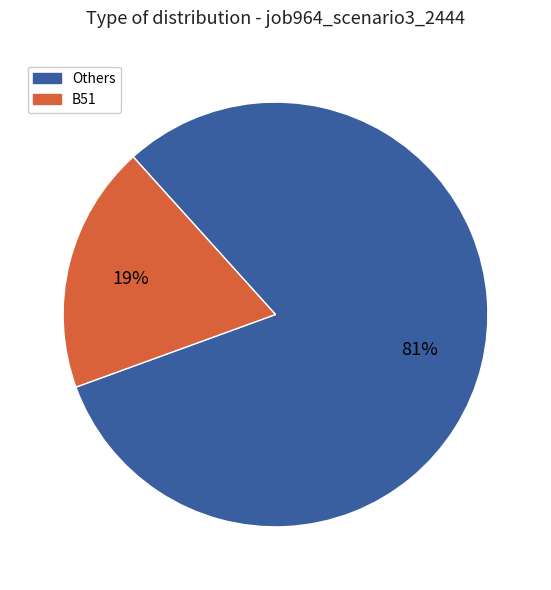

To the nearest percent, what is the average slice percentage?

50%